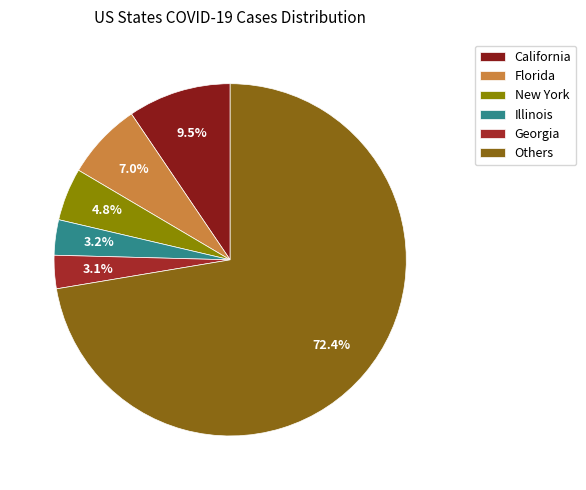

Count the number of slices in the pie.

6